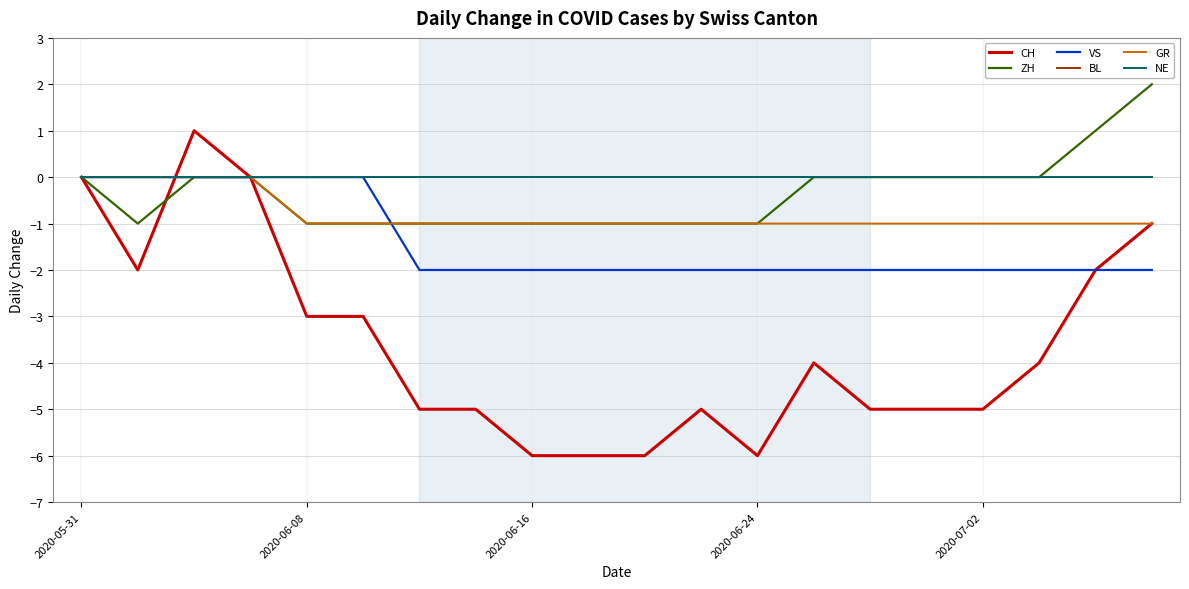

What is the value of the CH point at the 14th from the left?

-4